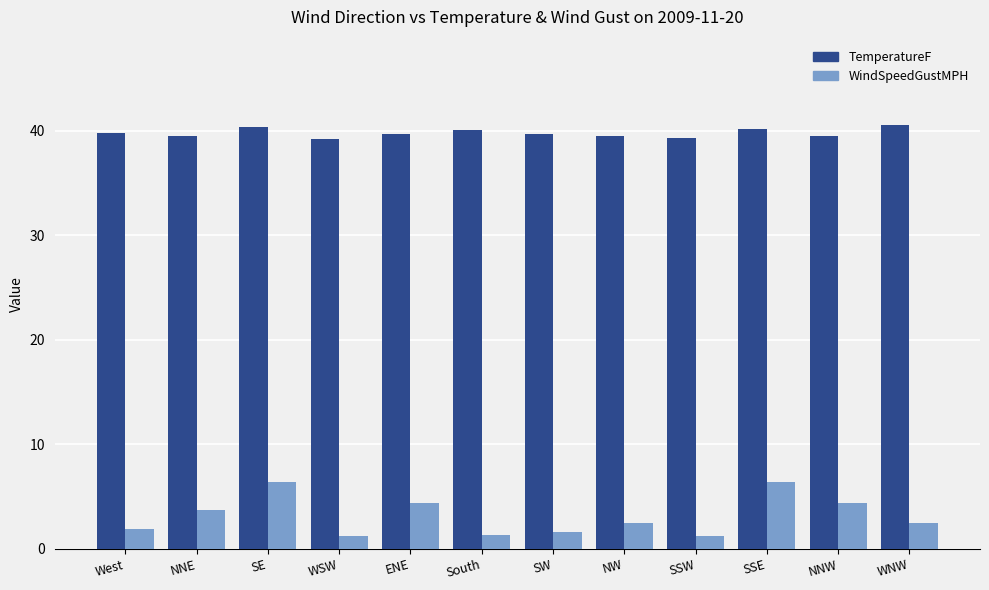

True or false: TemperatureF has a value of 39.7 at SW.

True